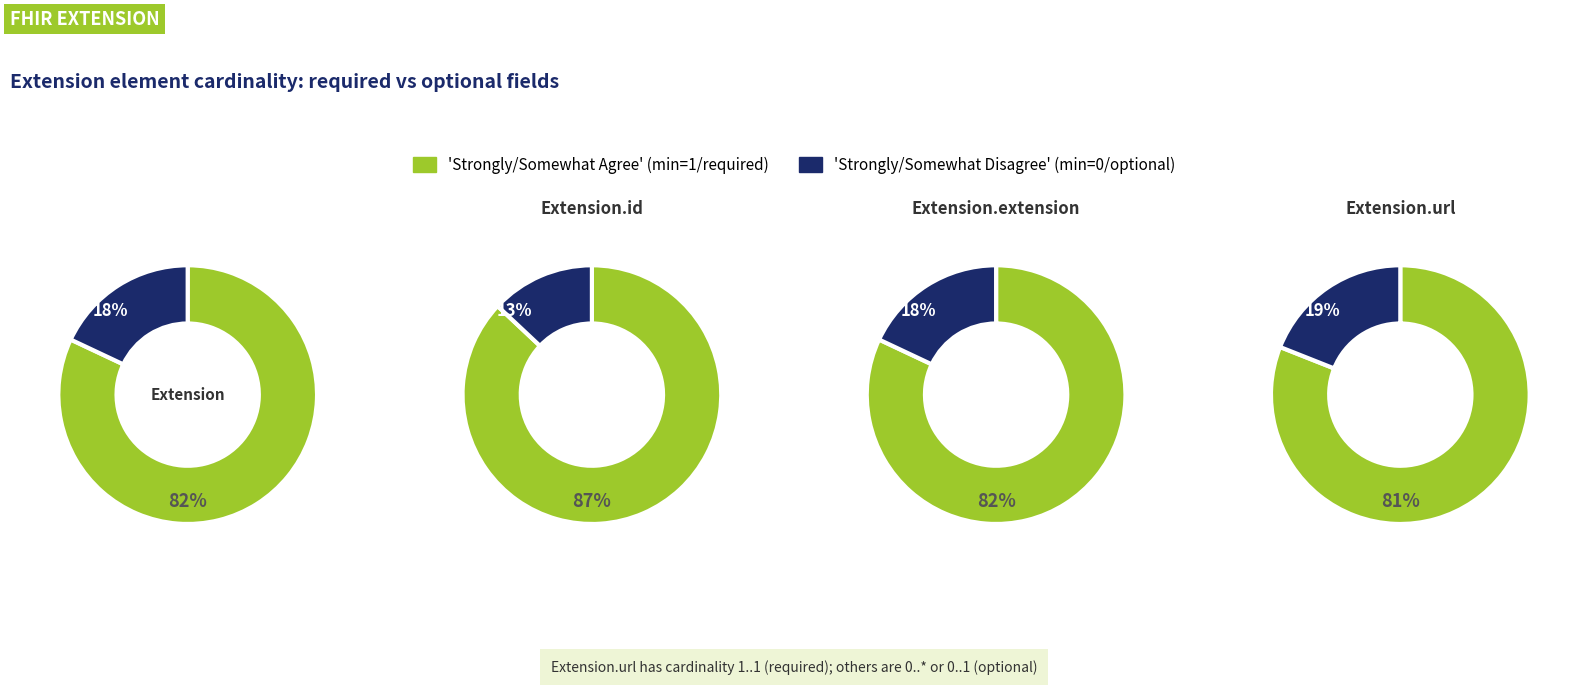

Does Extension.extension represent more than half of the total?

No